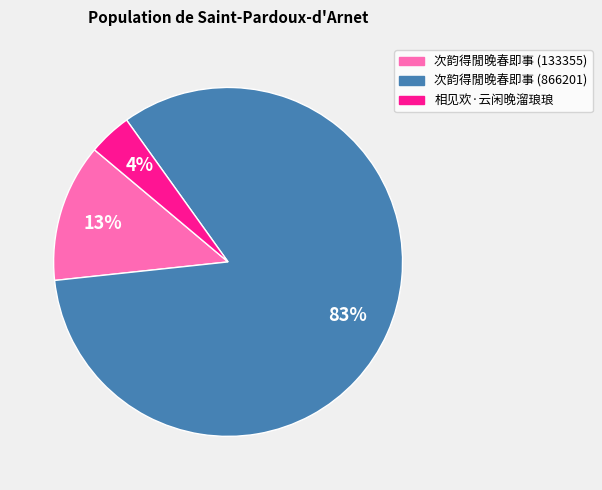

Which category has the smallest portion of the pie?

相见欢·云闲晚溜琅琅